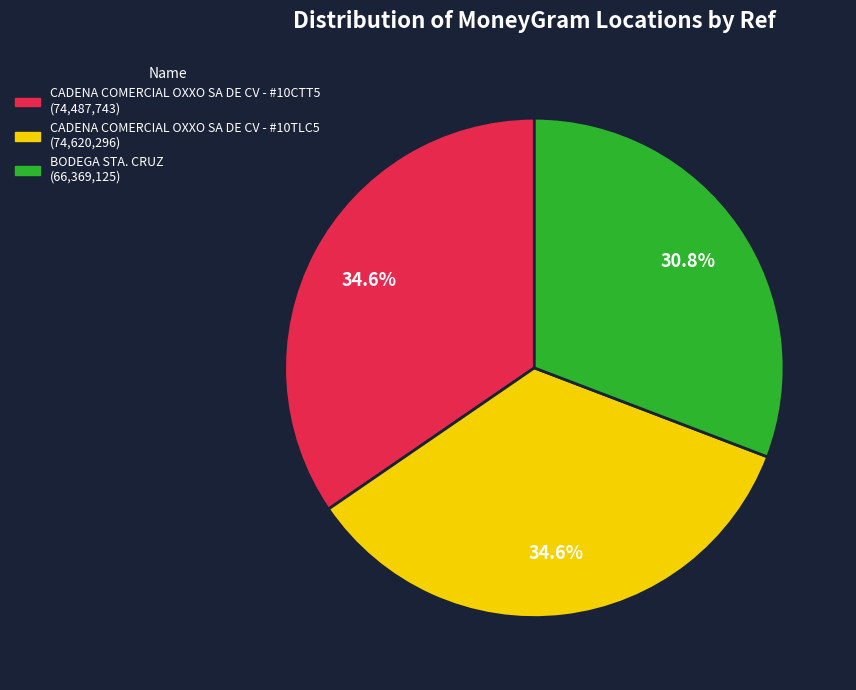

Approximately how many times larger is the value at BODEGA STA. CRUZ compared to CADENA COMERCIAL OXXO SA DE CV - #10TLC5?

0.9